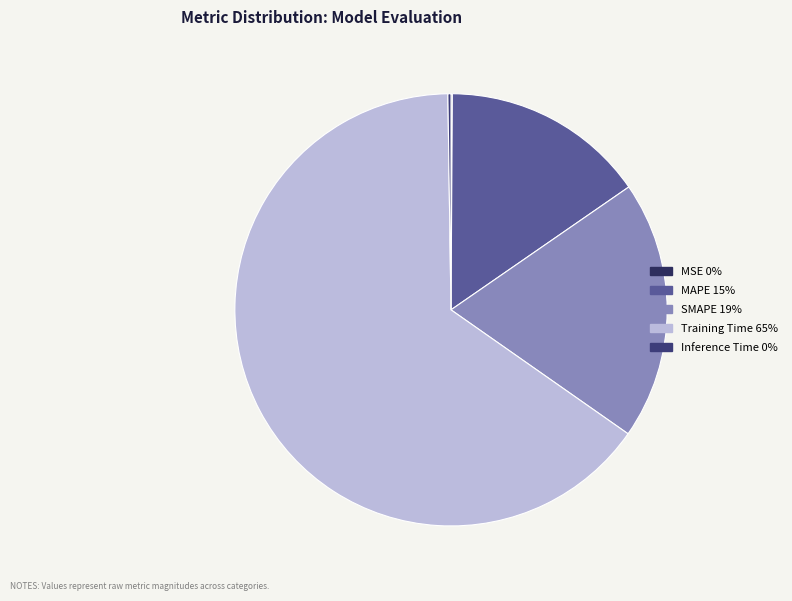

Between MSE and Inference Time, which is larger?

Inference Time